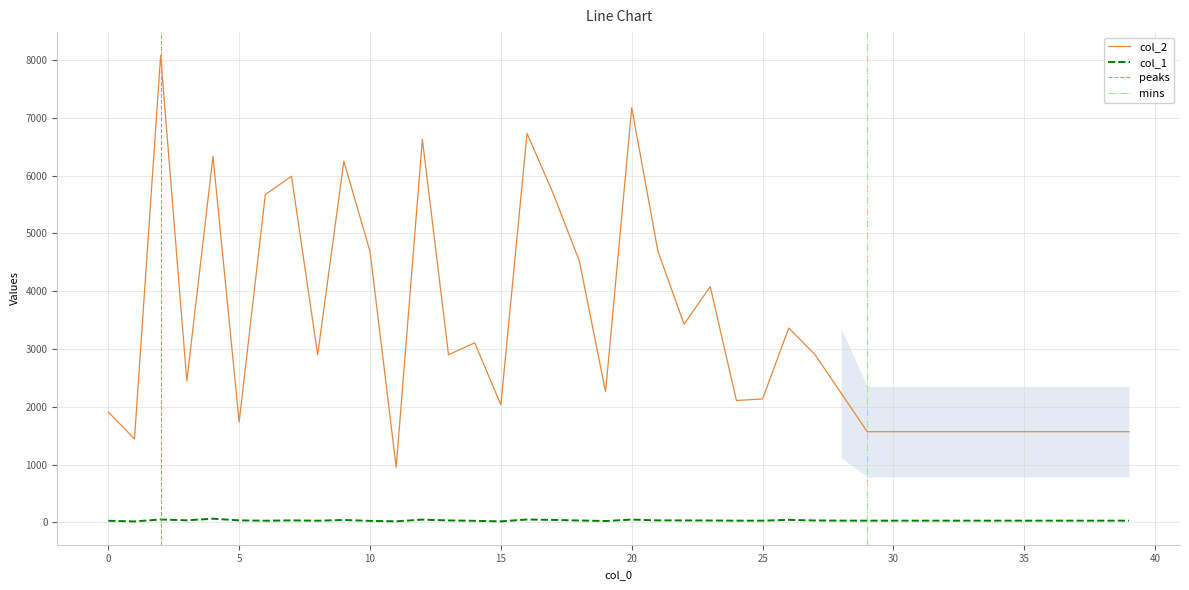

What is the minimum value for col_2?

952